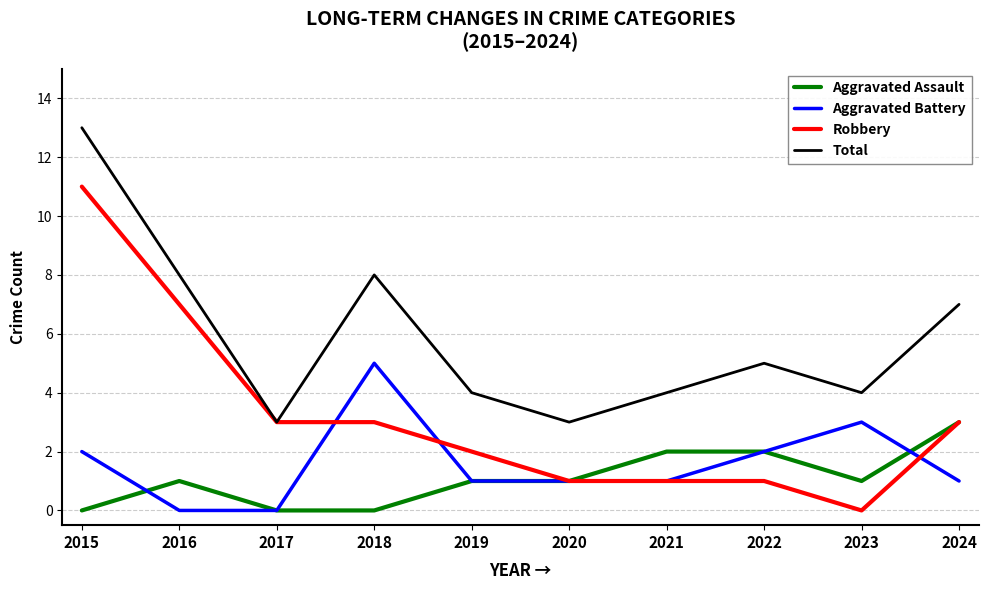

Does the chart display data point markers on the line(s)?

No